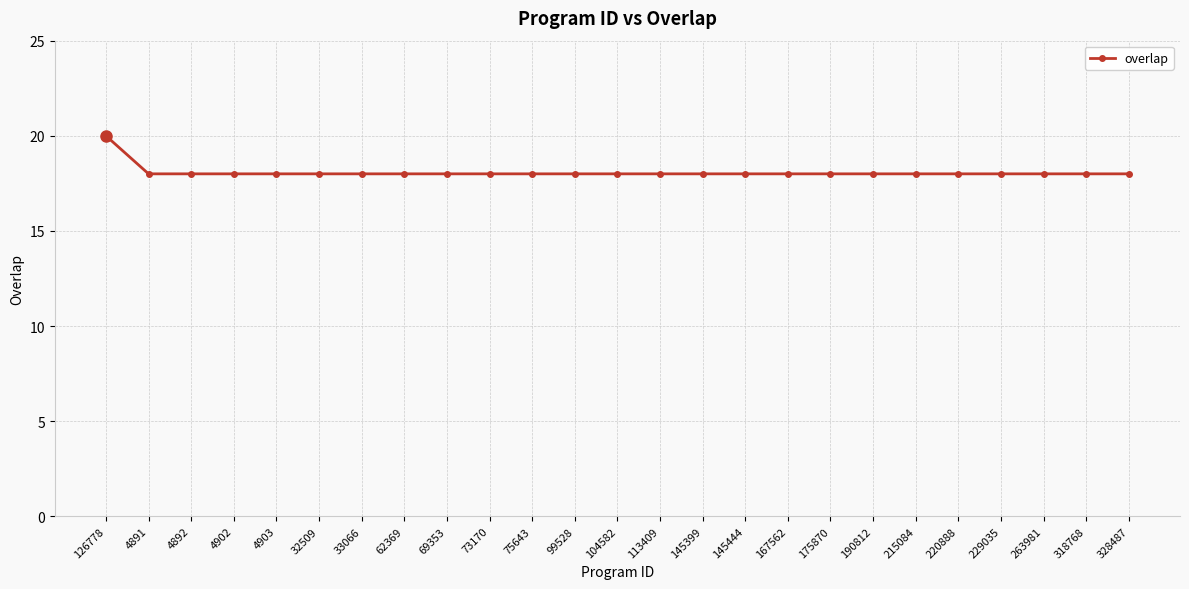

What is the difference between the maximum and minimum values?

2